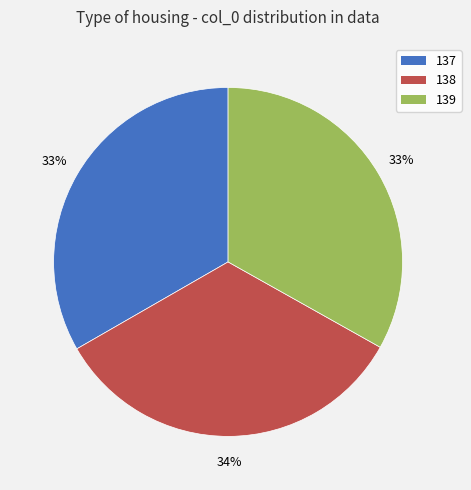

To the nearest percent, what portion does 138 represent?

34%